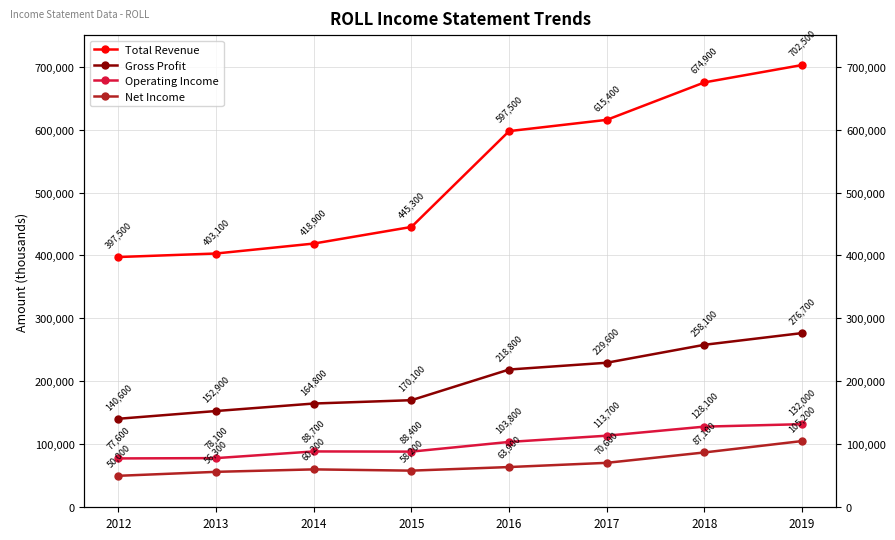

Which has a higher value, 2017 or 2019?

2019